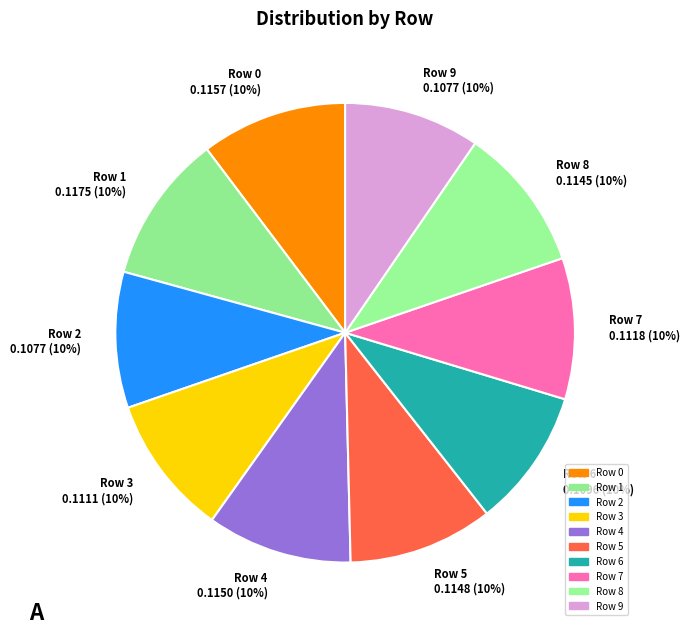

Do Row 3 and Row 7 together represent more than half of the pie?

No